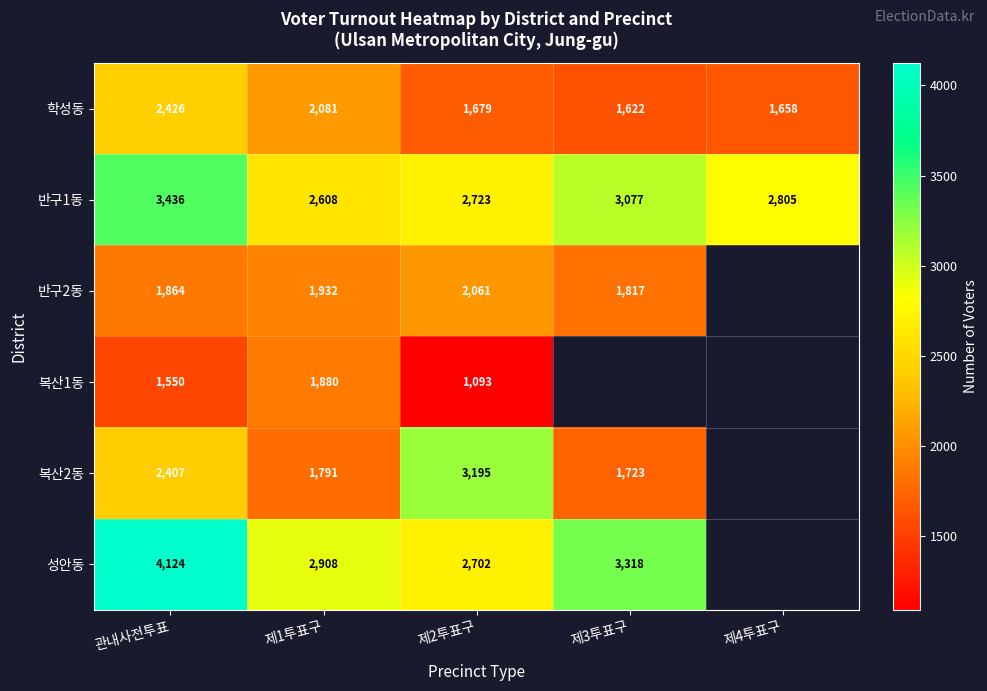

What is the difference between the 성안동 values at 제3투표구 and 제1투표구?

410